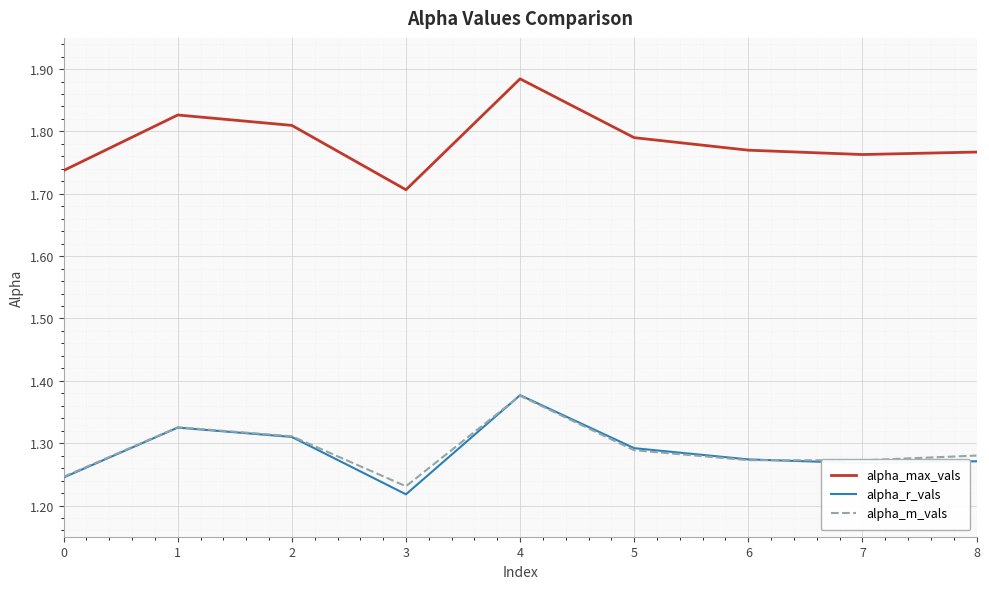

Which label corresponds to the largest value in the chart?

4